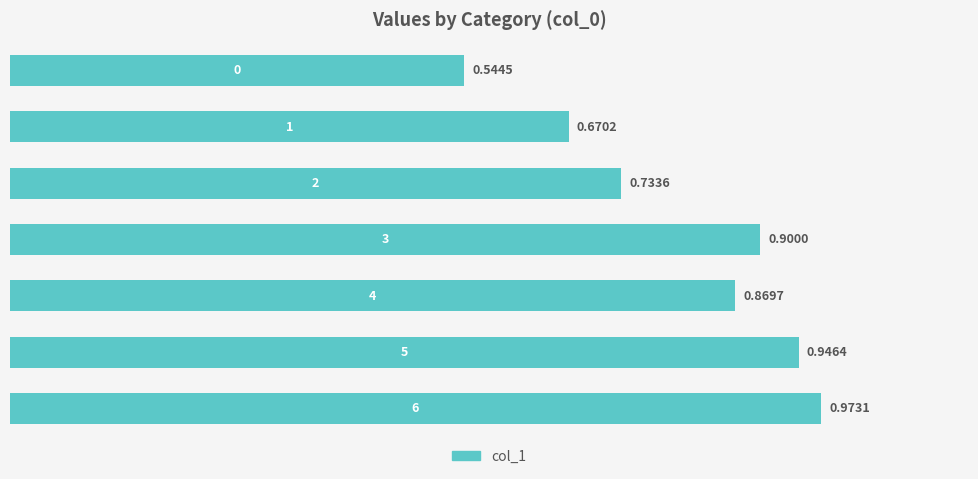

What is the average value?

0.8